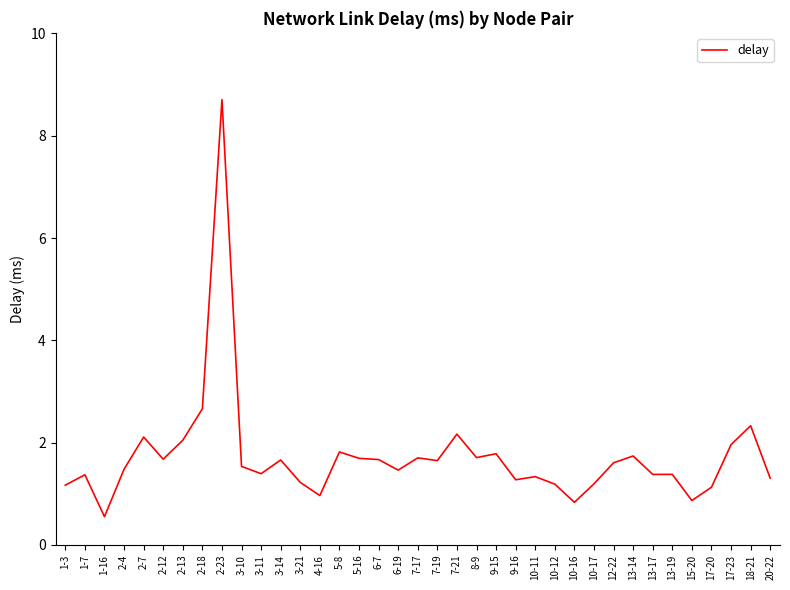

What position from the left is 6-19?

18